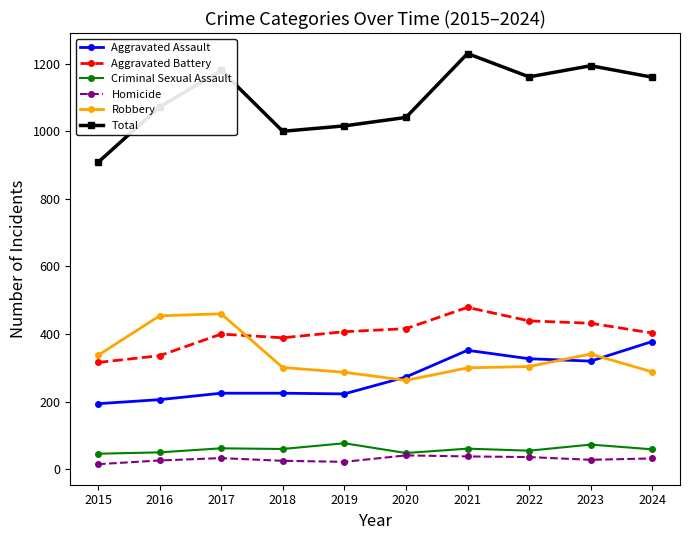

True or false: Criminal Sexual Assault has more than 1 interior local peaks.

True